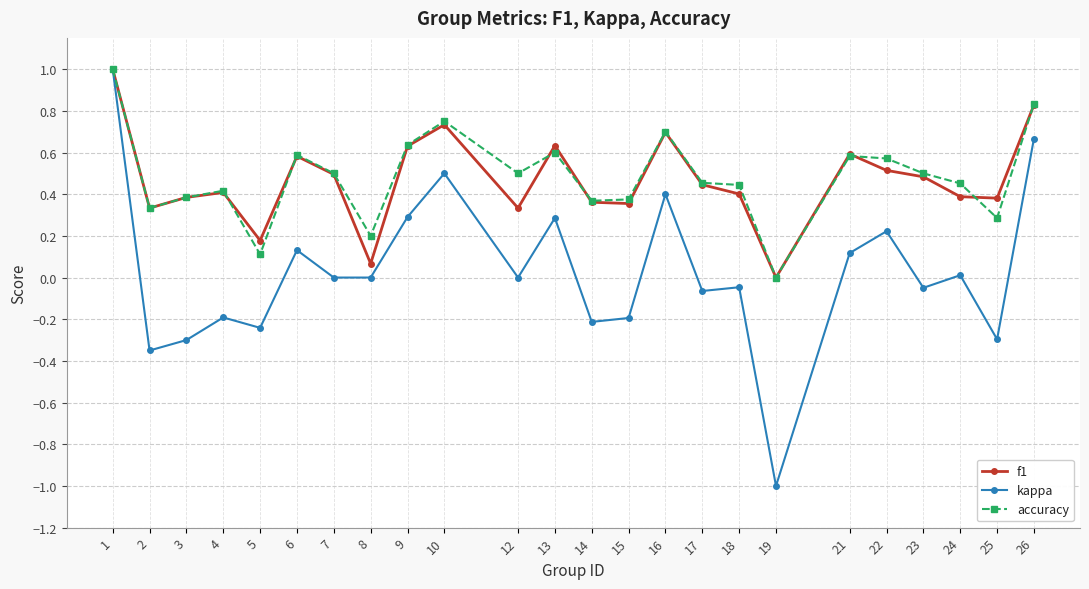

The value of f1 at 12 is 0.5. True or false?

False